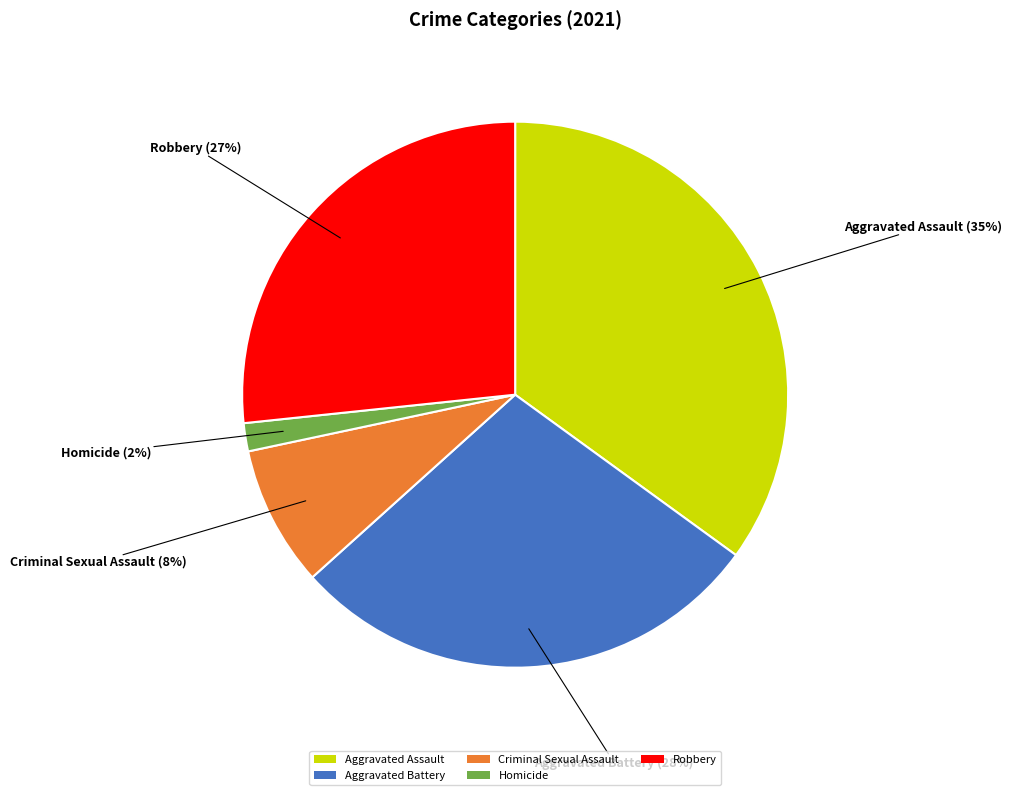

Is the sum of Aggravated Assault and Homicide greater than half?

No